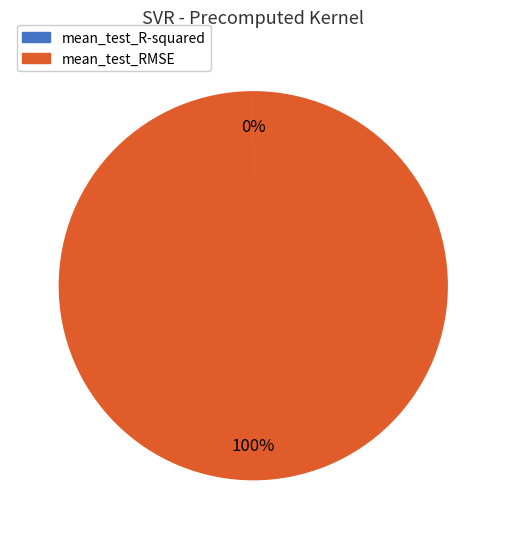

Which slice is the largest?

mean_test_RMSE